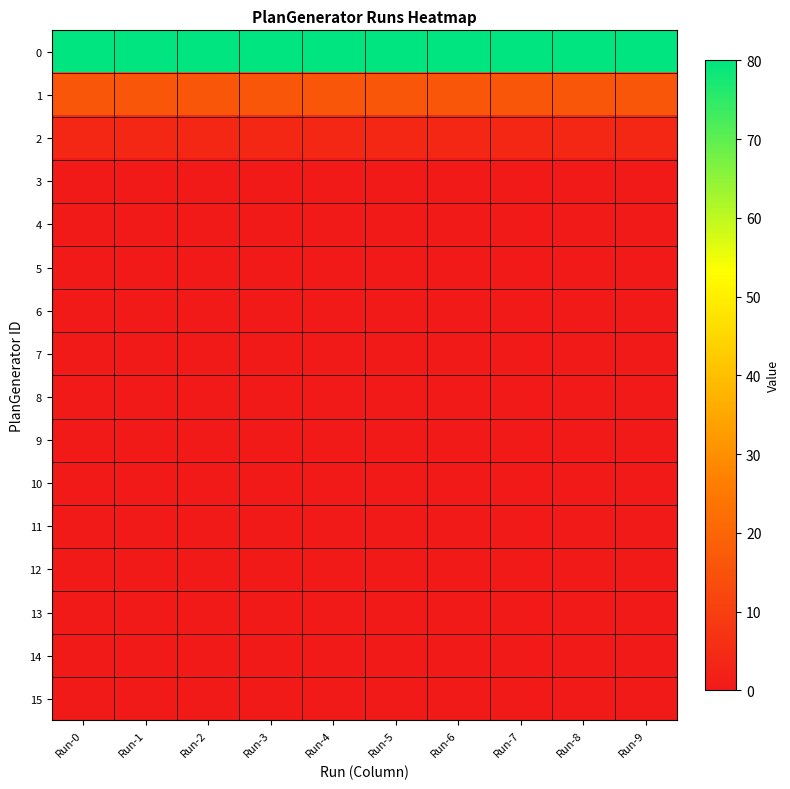

At Run-7, list the series in order from largest to smallest.

0, 1, 2, 3, 4, 5, 6, 7, 8, 9, 10, 11, 12, 13, 14, 15